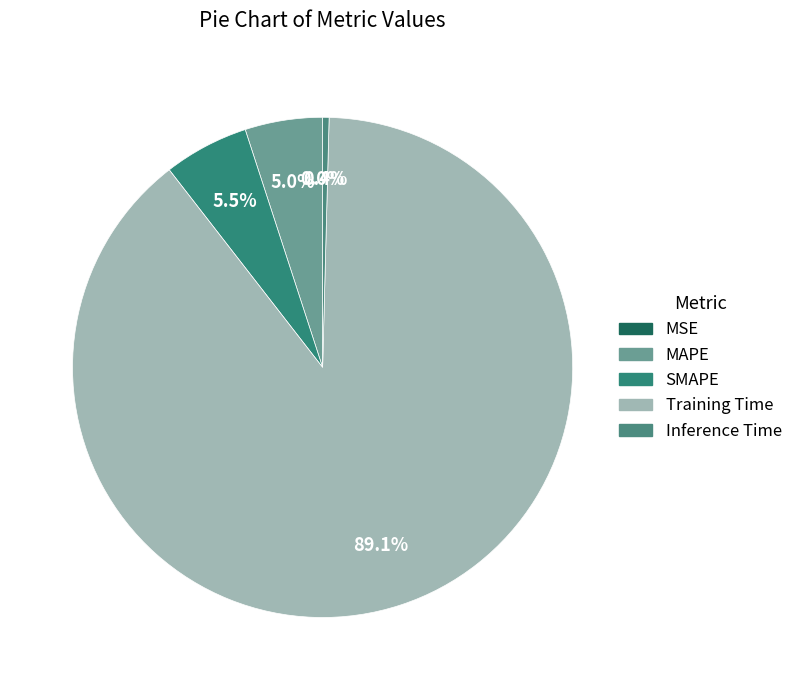

Count the number of slices in the pie.

5